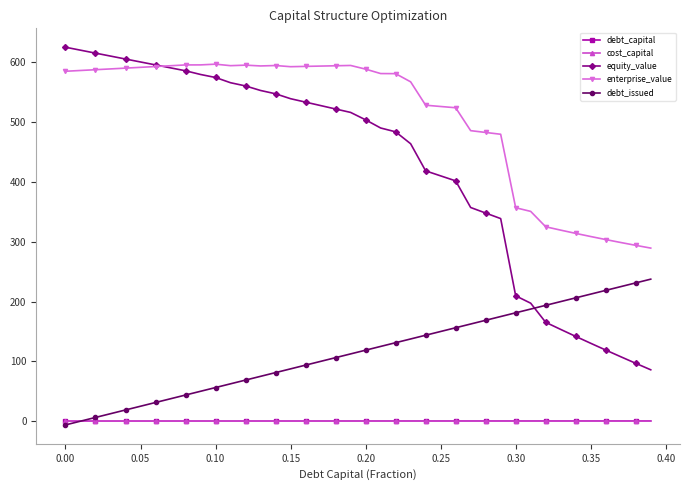

Which series has the largest range (max minus min)?

equity_value